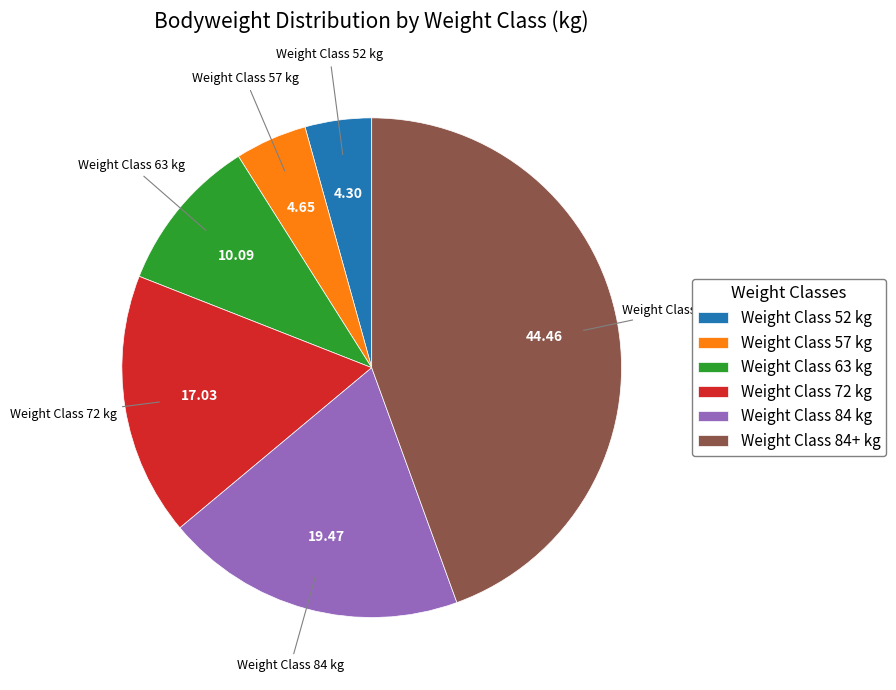

Do Weight Class 52 kg and Weight Class 84+ kg together represent more than half of the pie?

No